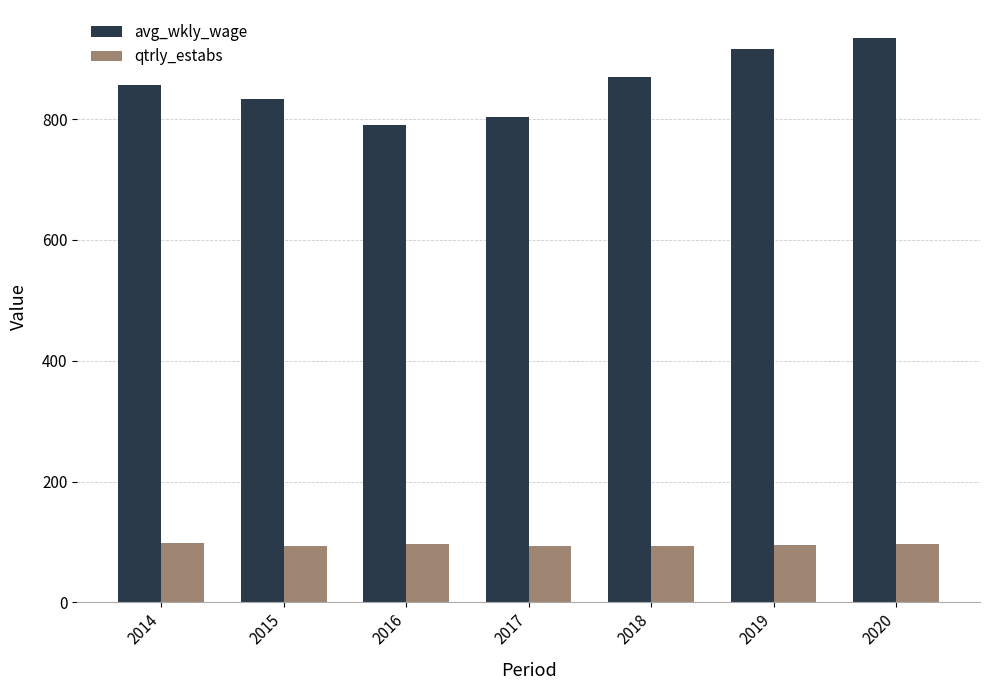

What is the sum of the avg_wkly_wage values at 2015 and 2014?

1690.3